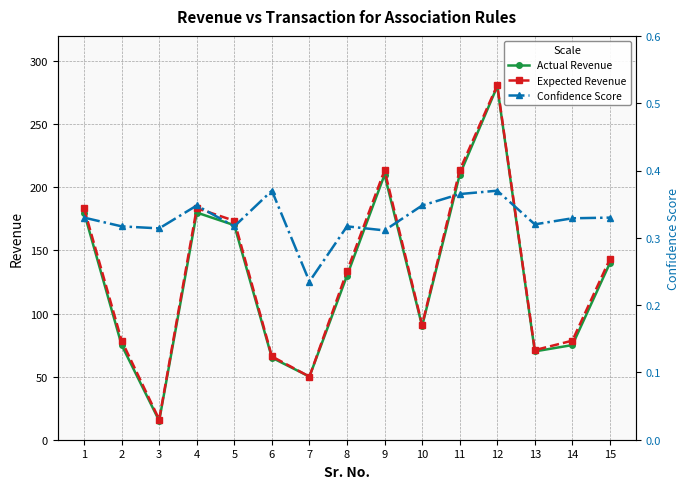

True or false: Expected Revenue has more than 1 points higher than both neighbors.

True